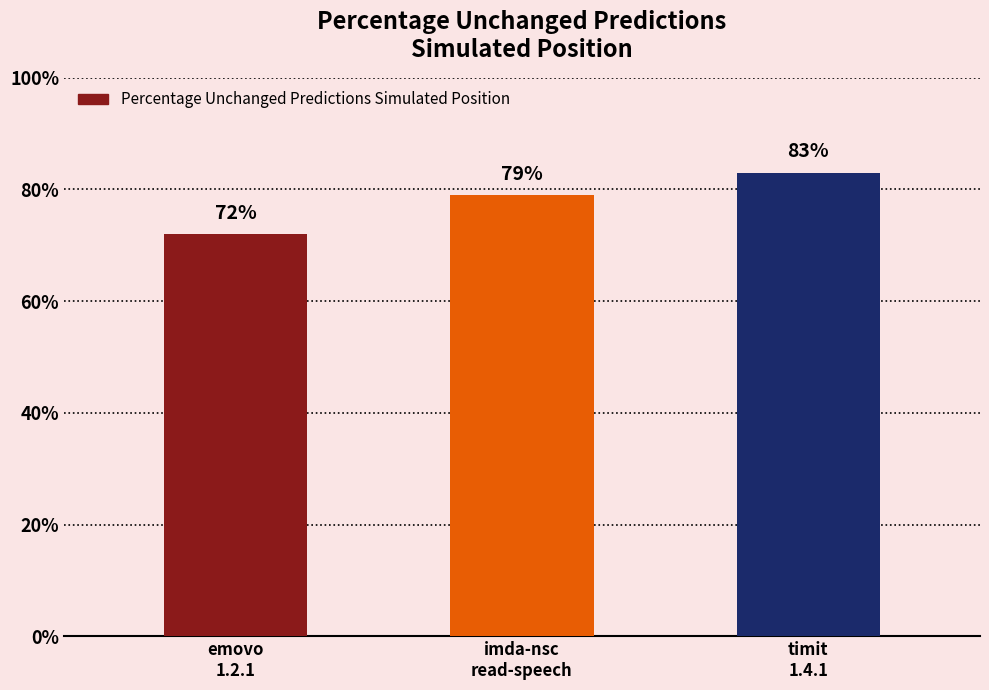

What is the approximate value at timit
1.4.1?

0.8